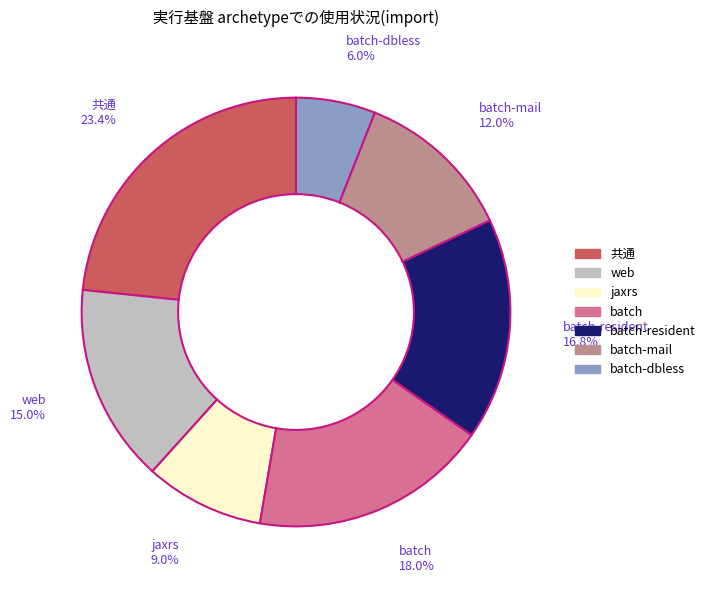

Does 共通 account for over 50% of the chart?

No